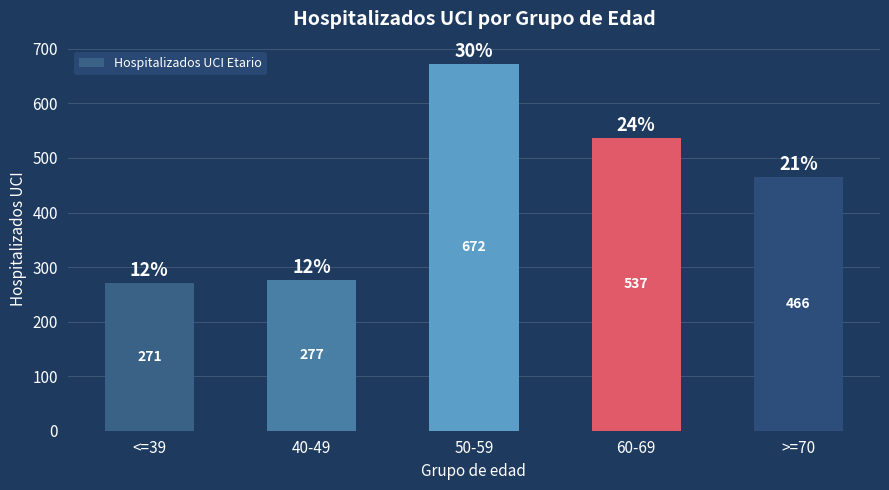

What is the sum of the values at <=39 and 40-49?

548